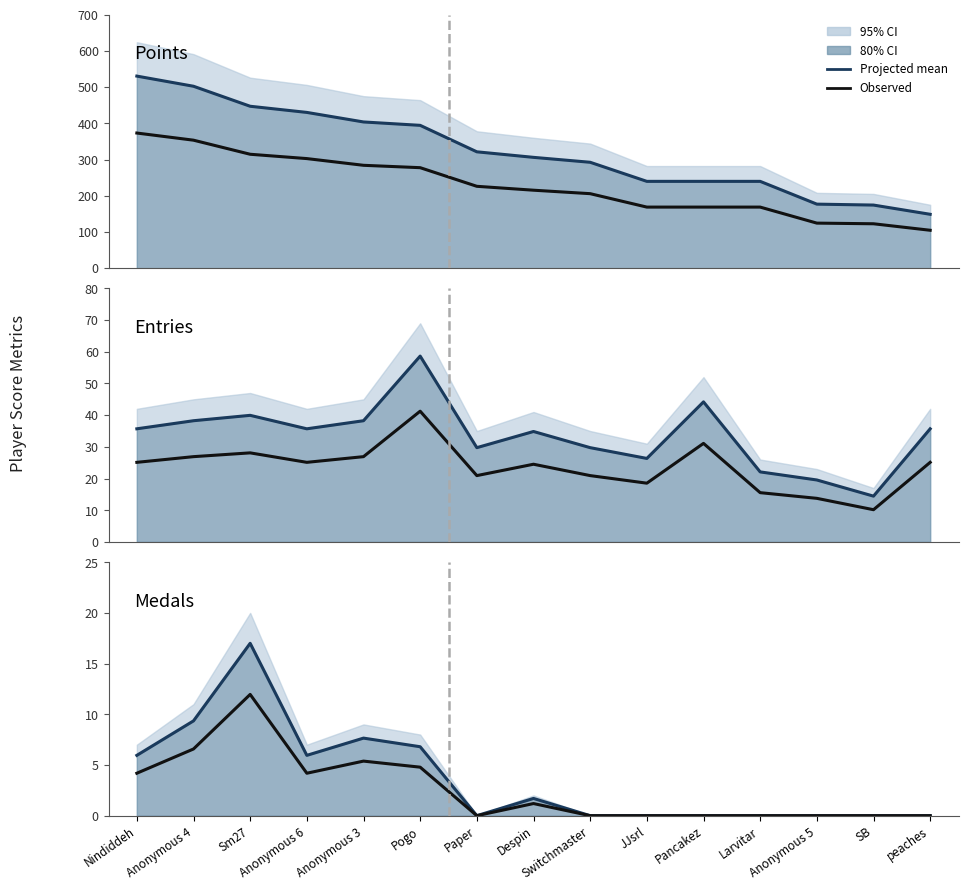

What is the value of the Projected mean point at the 5th from the left?

7.6